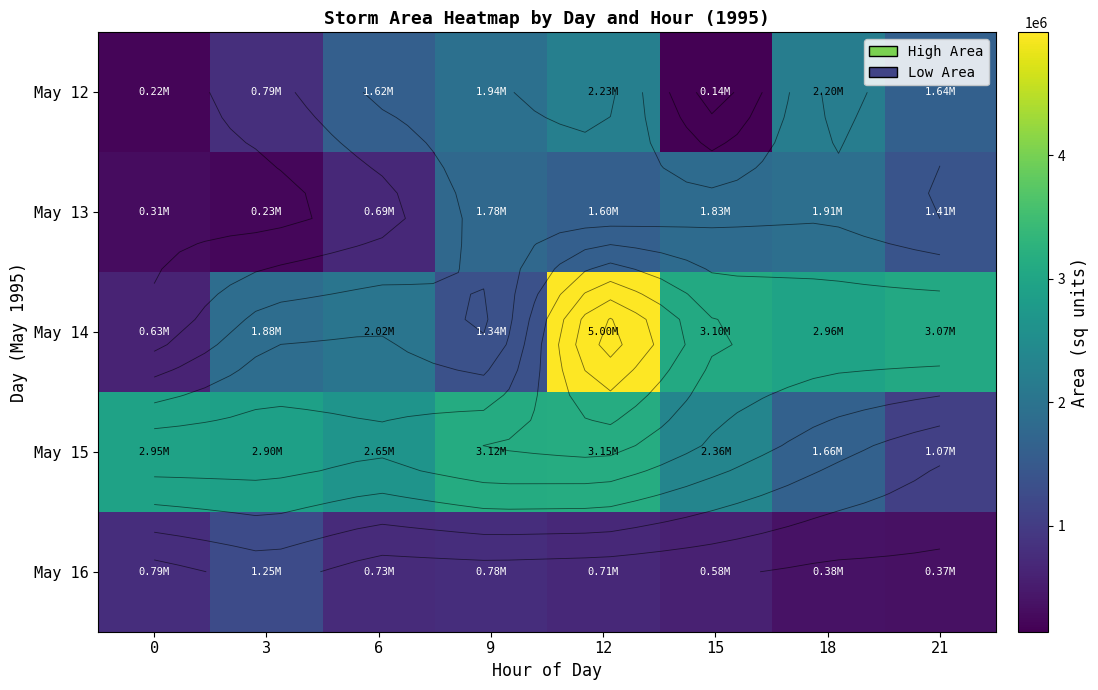

At which label does May 14 first exceed 2960000?

12